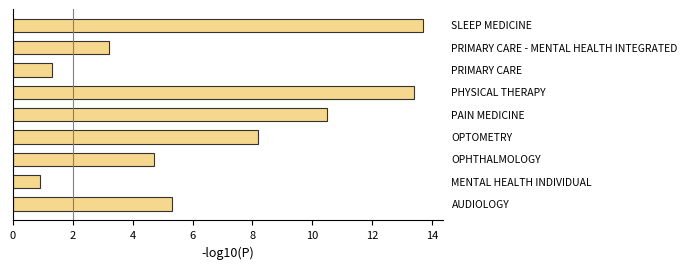

What is the average value?

6.8